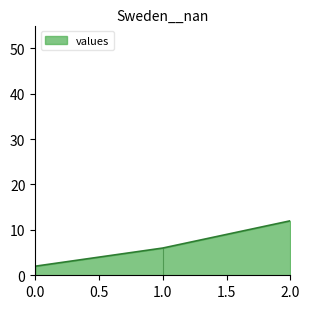

Is it true that the value at 2 is 12?

True